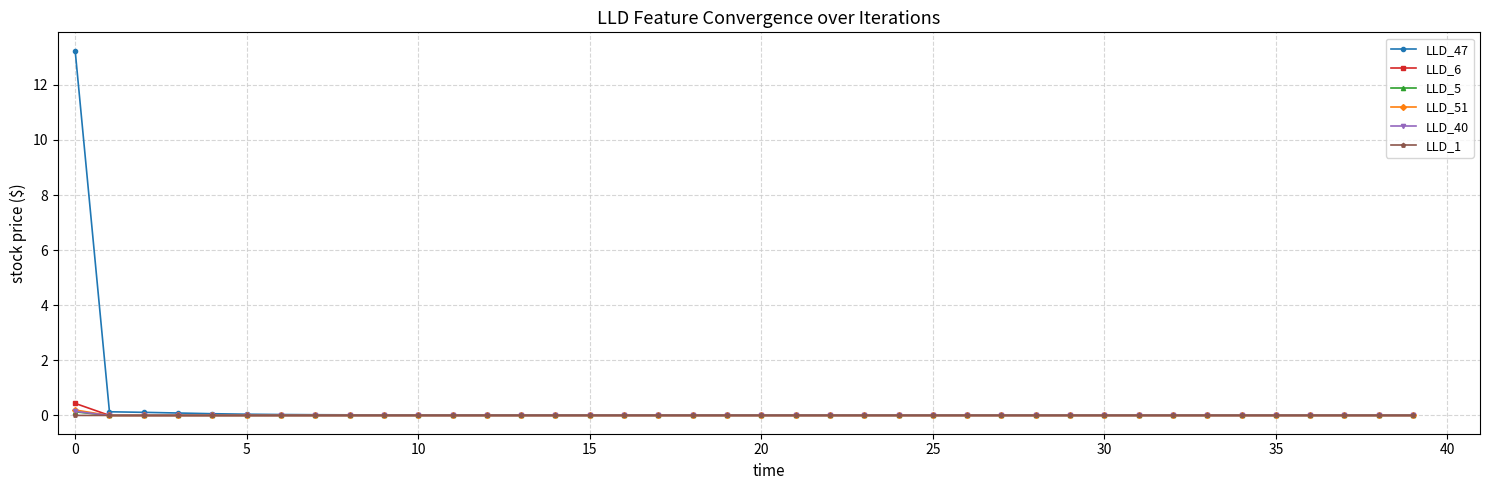

What is the difference between the maximum and minimum values in the LLD_40 series?

0.1